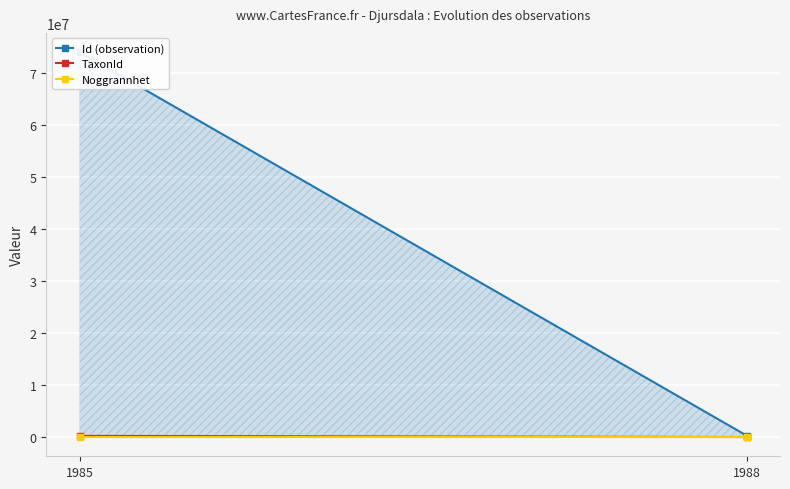

What is the average value of the Noggrannhet series?

50